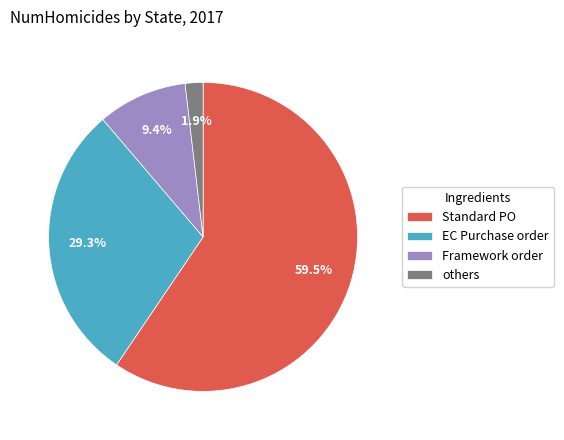

What is the majority slice?

Standard PO